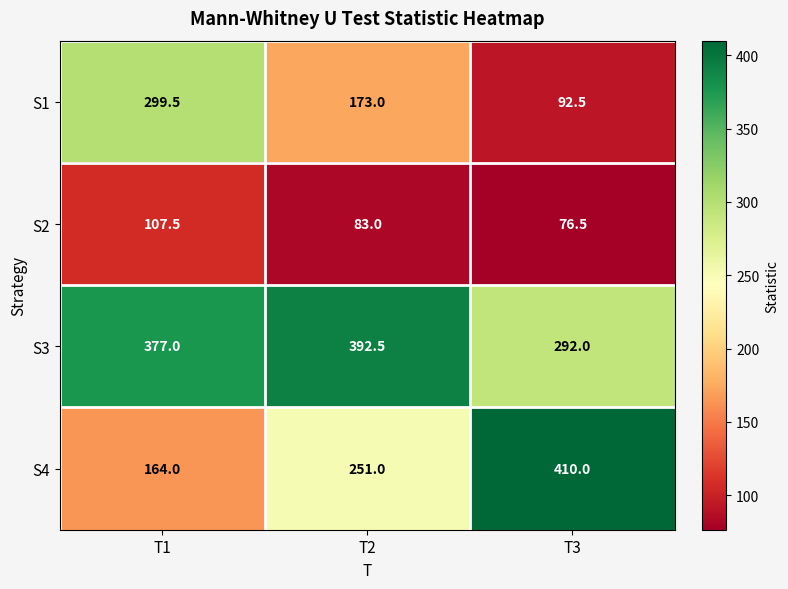

The S4 series shows 410.0 at T3. True or false?

True